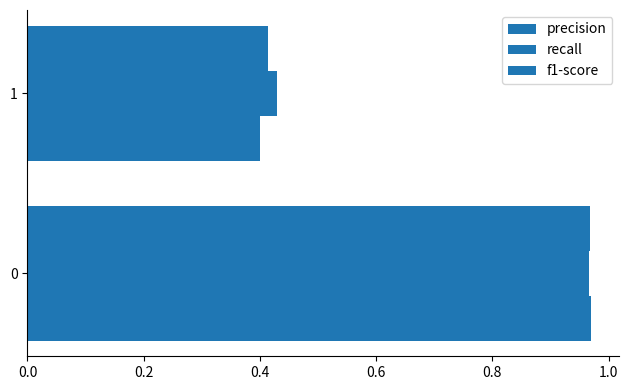

What is the value of the precision bar at the 2nd from the left?

0.4